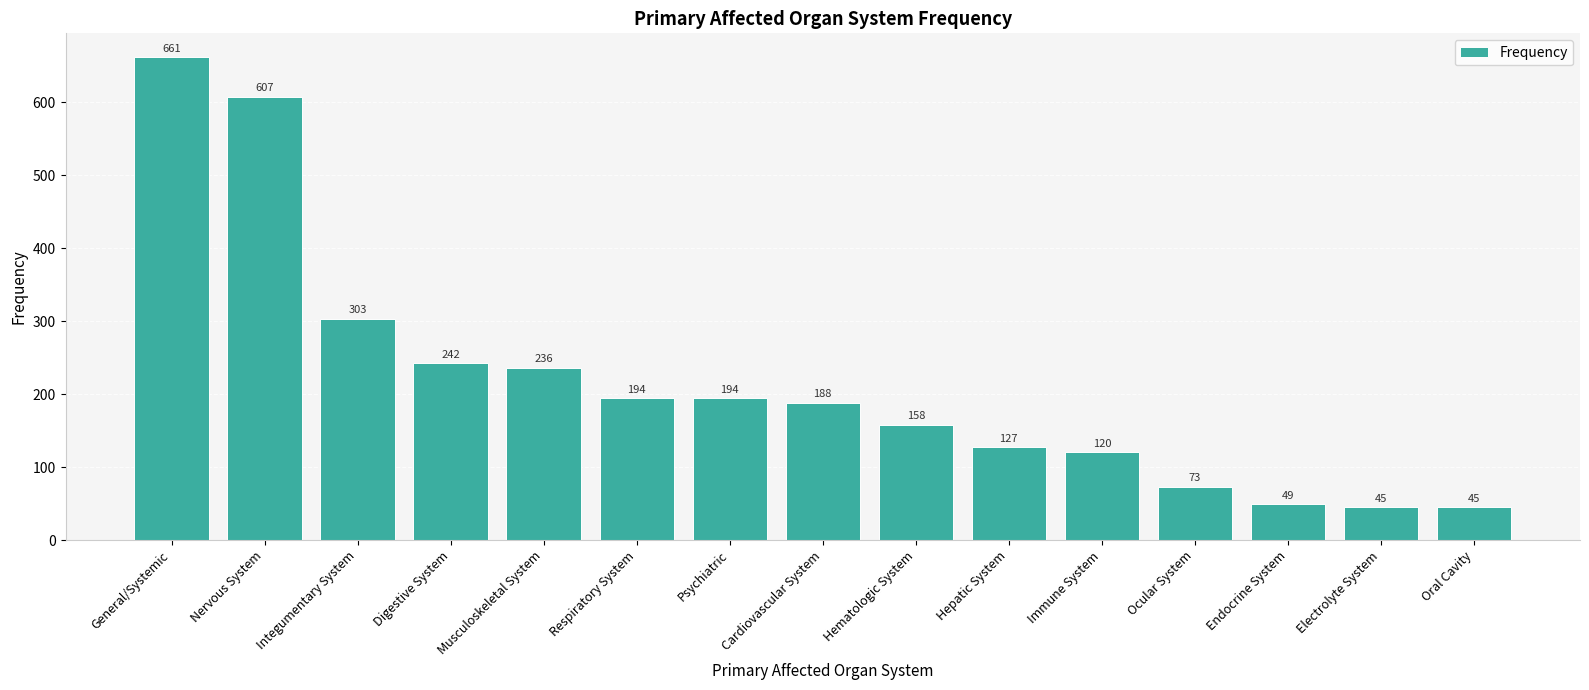

Does the chart contain any negative values?

No